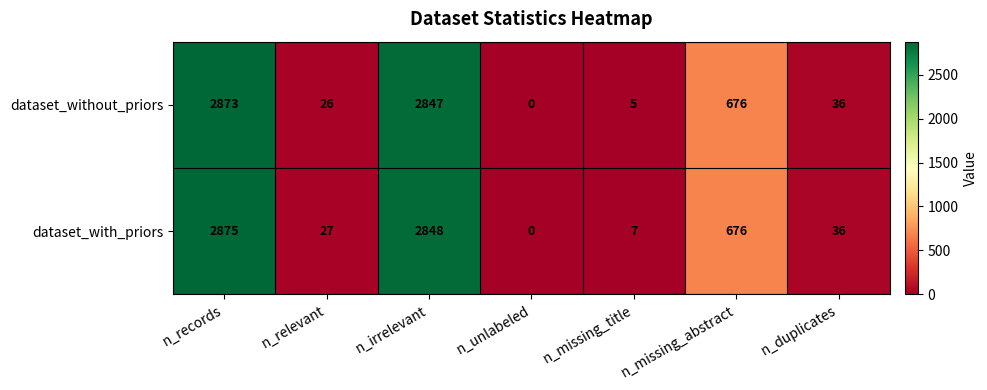

List the series in order of their overall mean, lowest first.

dataset_without_priors, dataset_with_priors